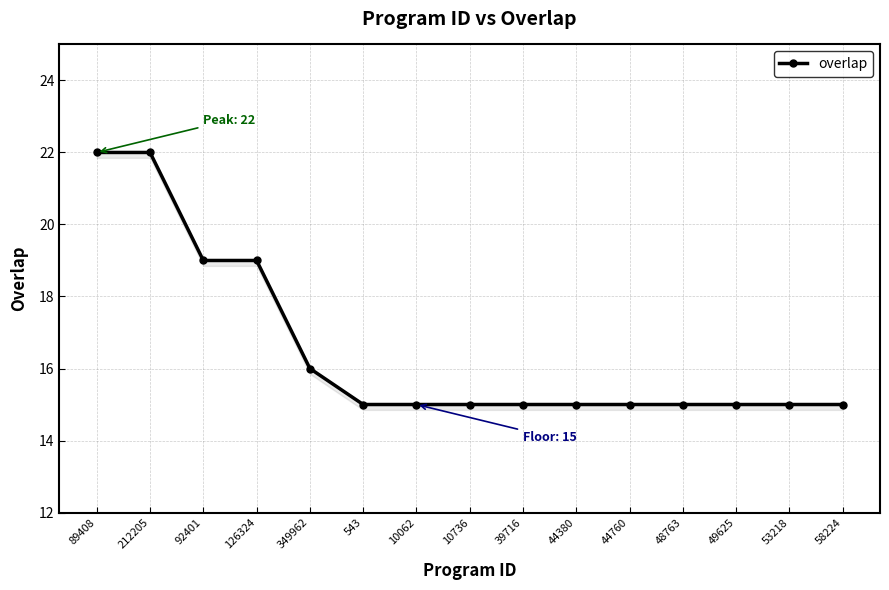

Reading left to right, transcribe all the data shown in this chart.

22	22	19	19	16	15	15	15	15	15	15	15	15	15	15